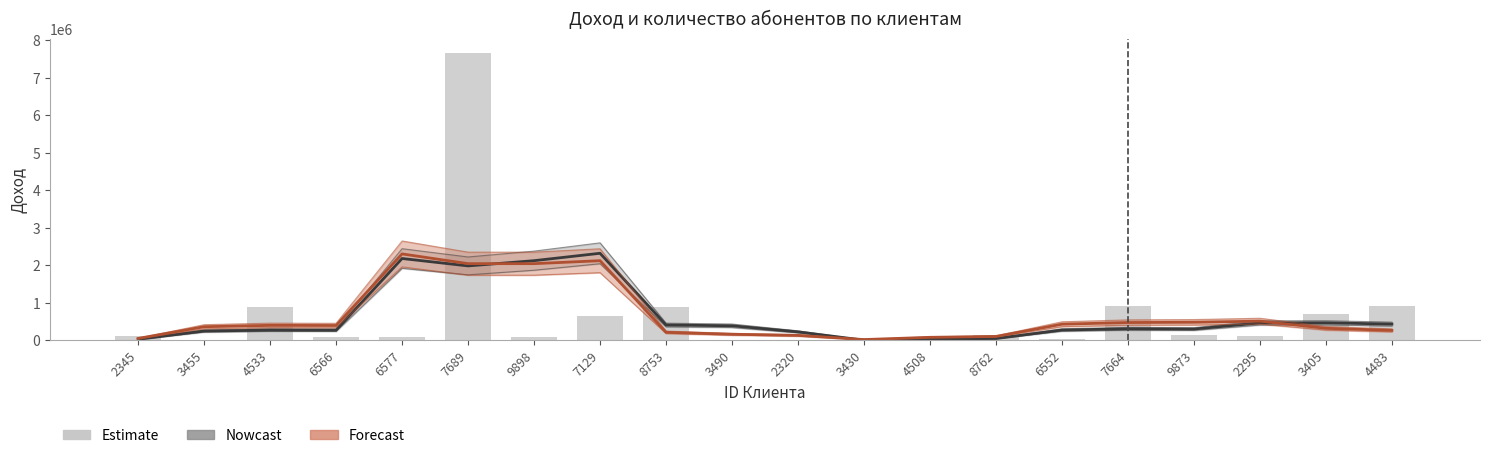

Are the bars grouped side by side (vs. stacked)?

Yes